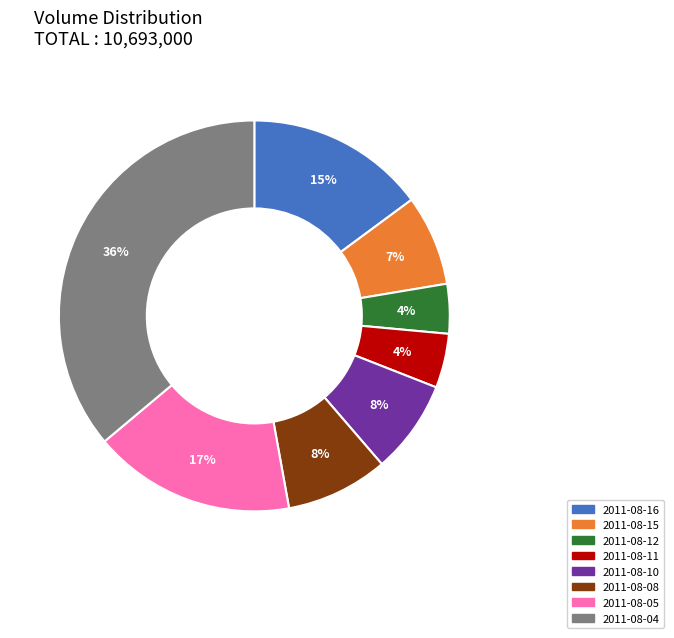

What percentage is the 2011-08-12 slice, to the nearest percent?

4%